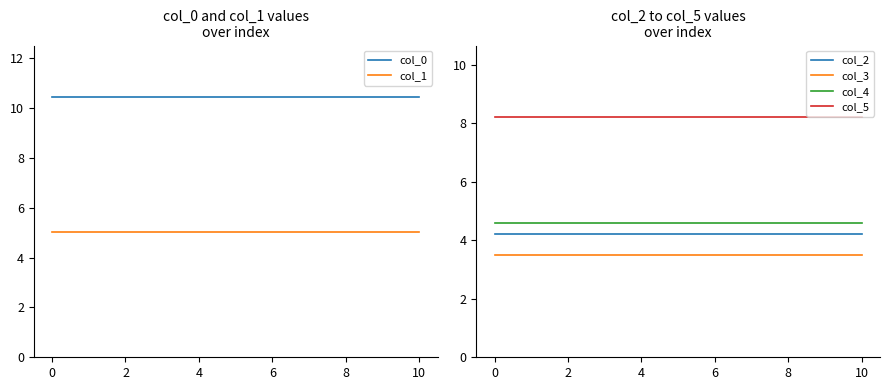

Which series has the widest spread of values?

col_0